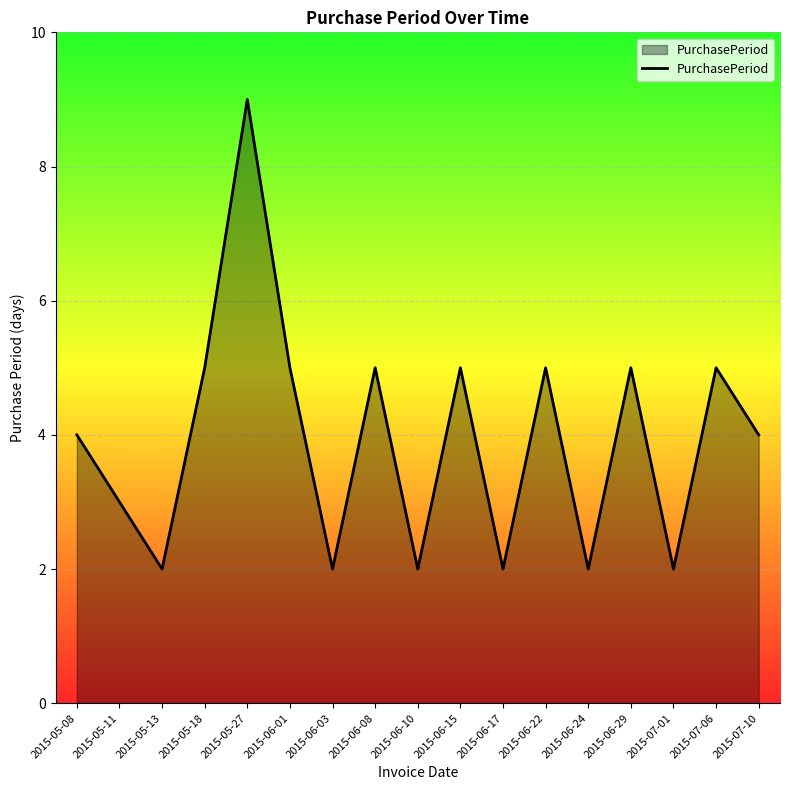

What position from the left is 2015-06-08?

8